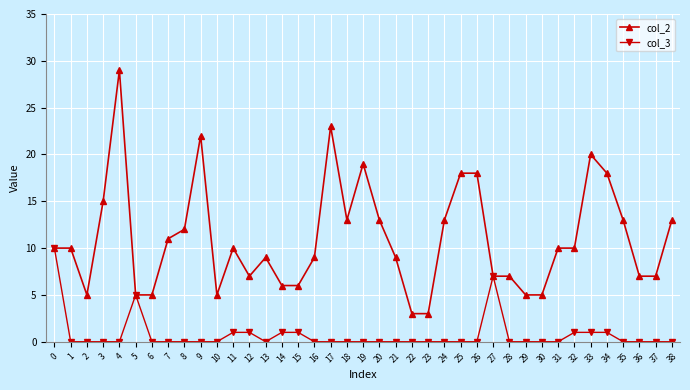

Is it true that col_3 equals 0 at 10?

True